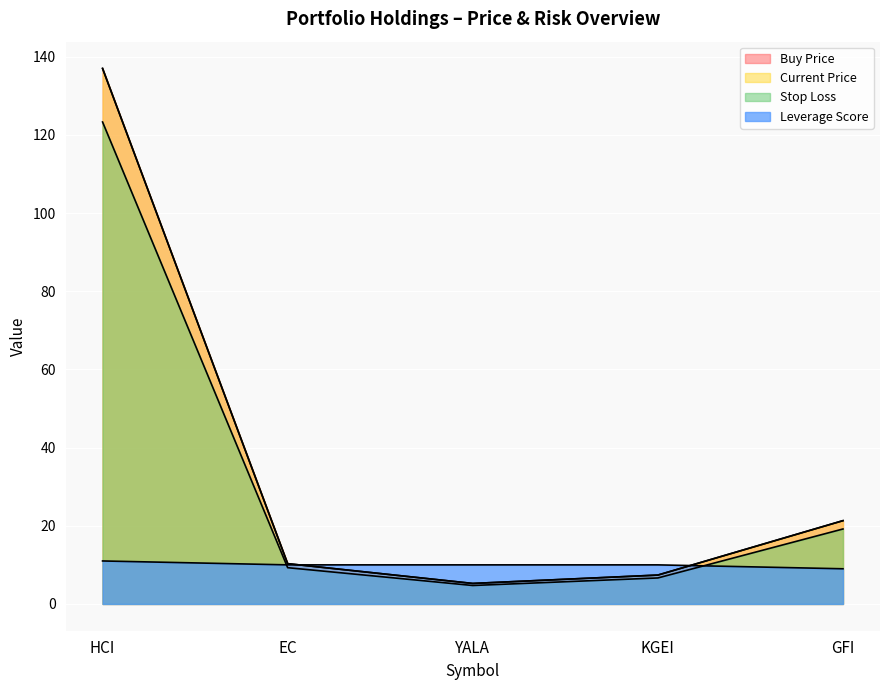

List the series in order of their peak value, lowest first.

lev_score, price_buy, price_cur, stop_loss